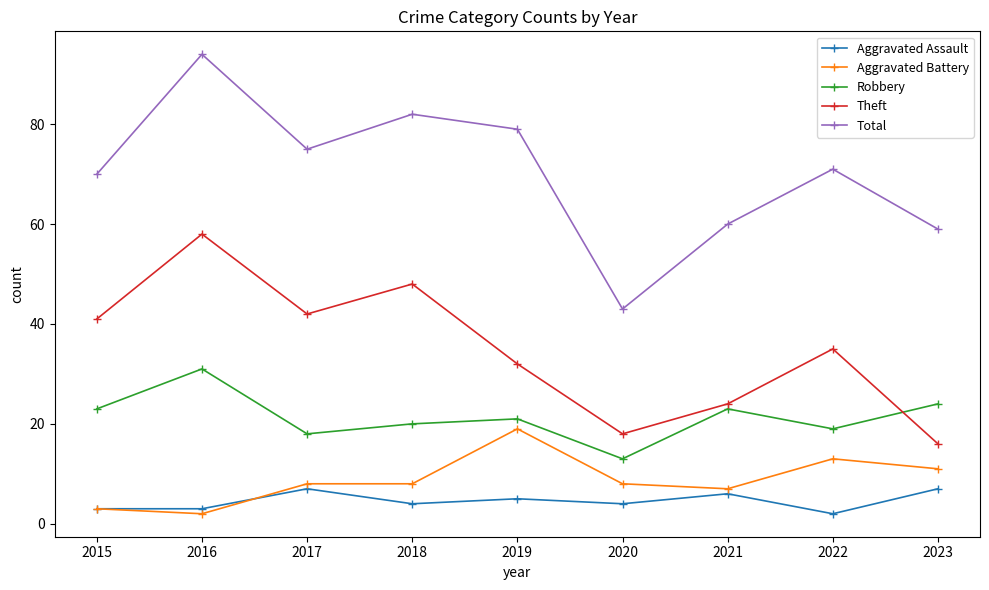

What is the sum of the Robbery values at 2020 and 2019?

34